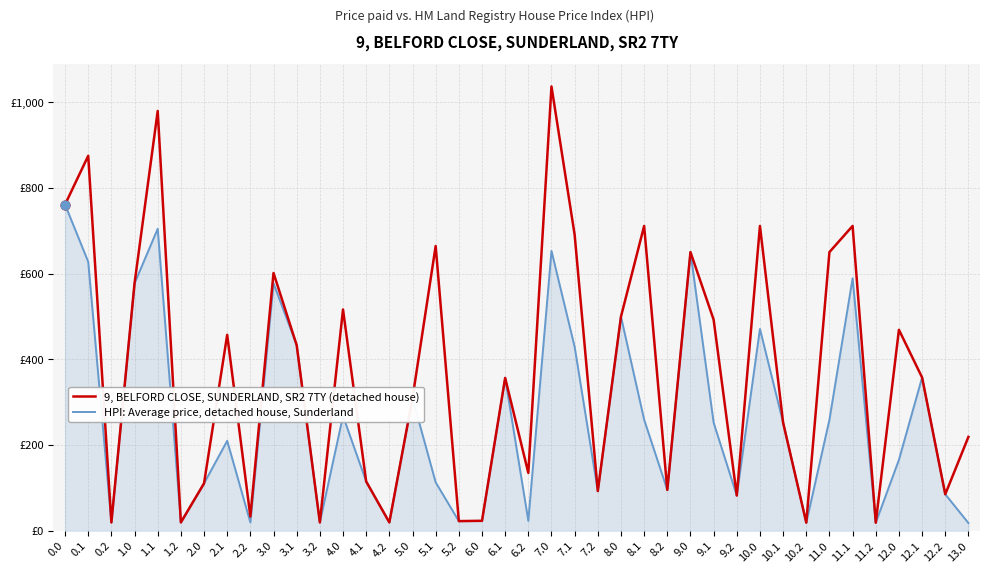

What are all the series names shown in the legend?

9, BELFORD CLOSE, SUNDERLAND, SR2 7TY (detached house), HPI: Average price, detached house, Sunderland